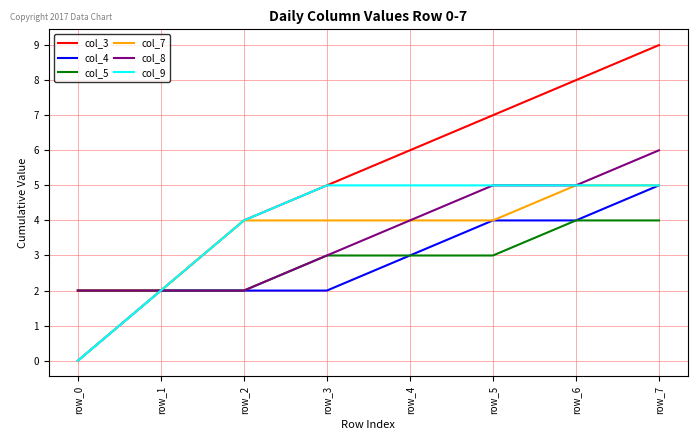

Which series has the largest total across all categories?

col_3